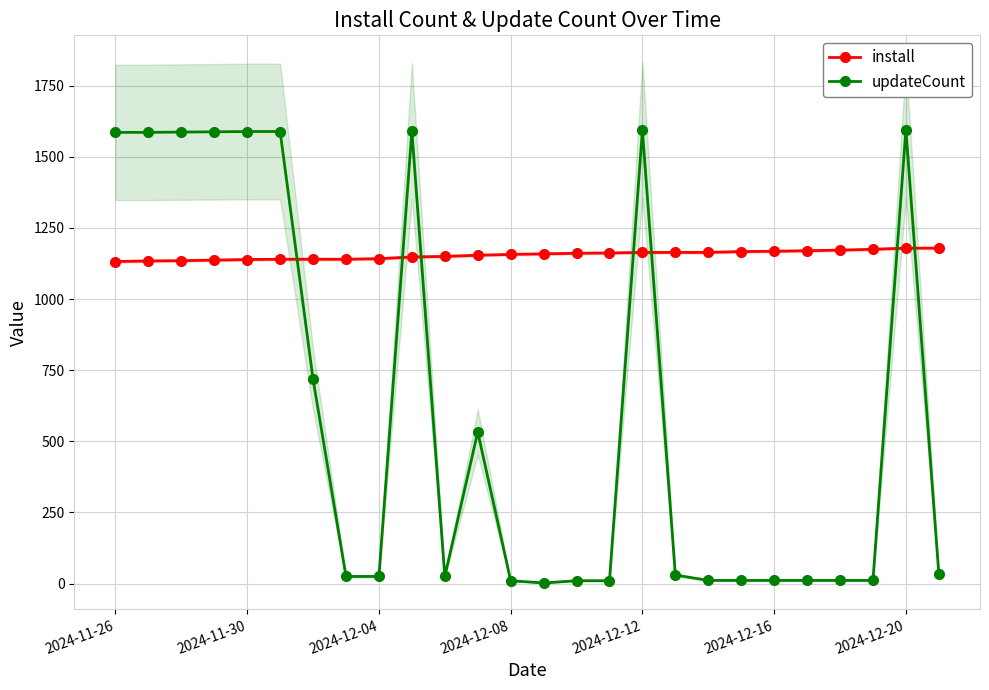

What is the highest value of the updateCount series?

1596